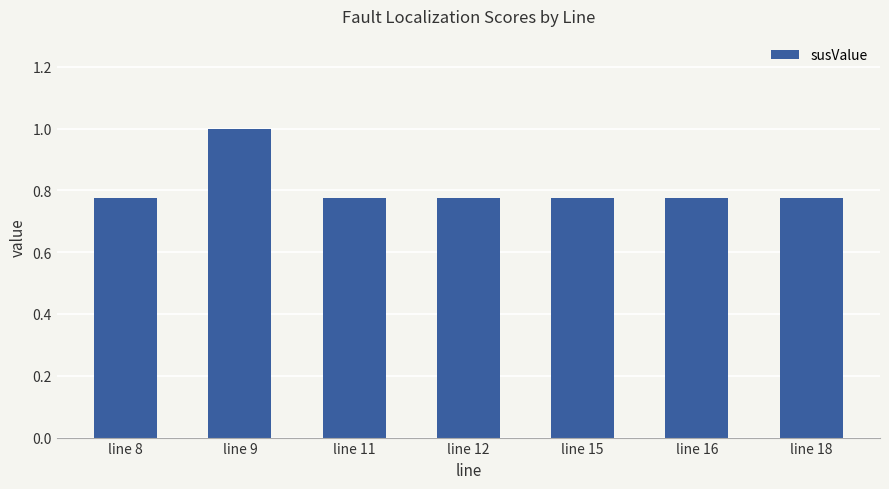

What is the sum of all values?

5.6